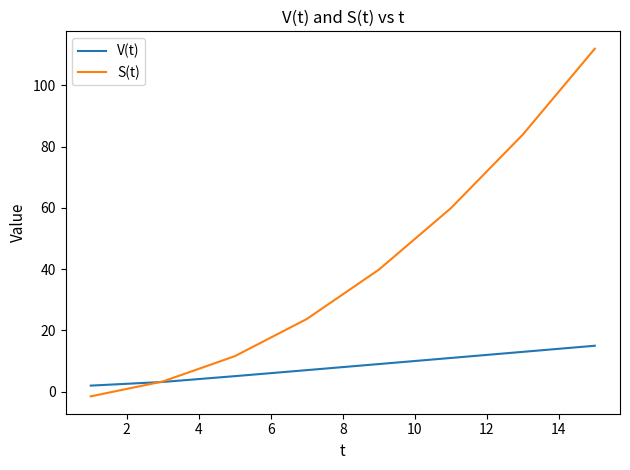

How many values in S(t) are below zero?

1